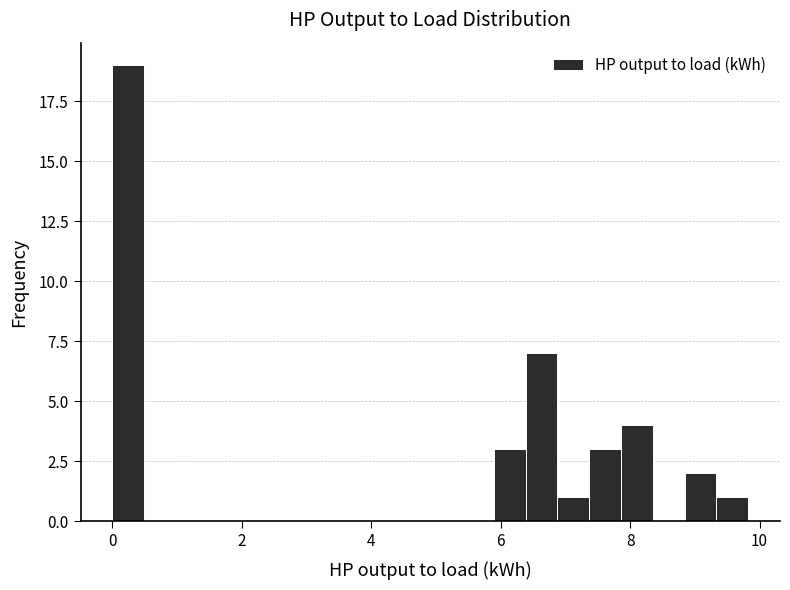

Read against the x-axis, roughly where is the centre of the tallest bar?

0.2